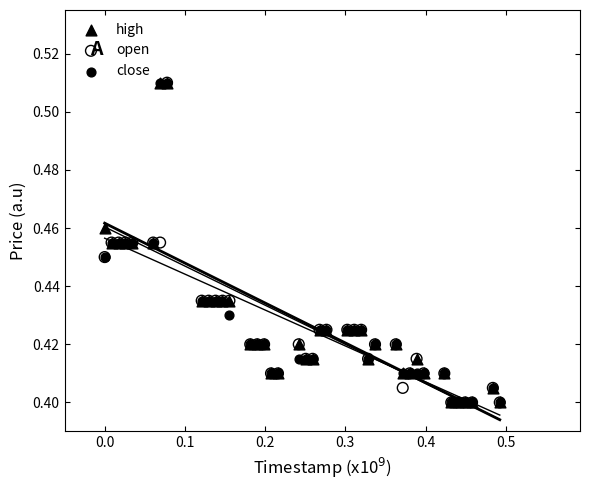

What are all the series names shown in the legend?

high, open, close